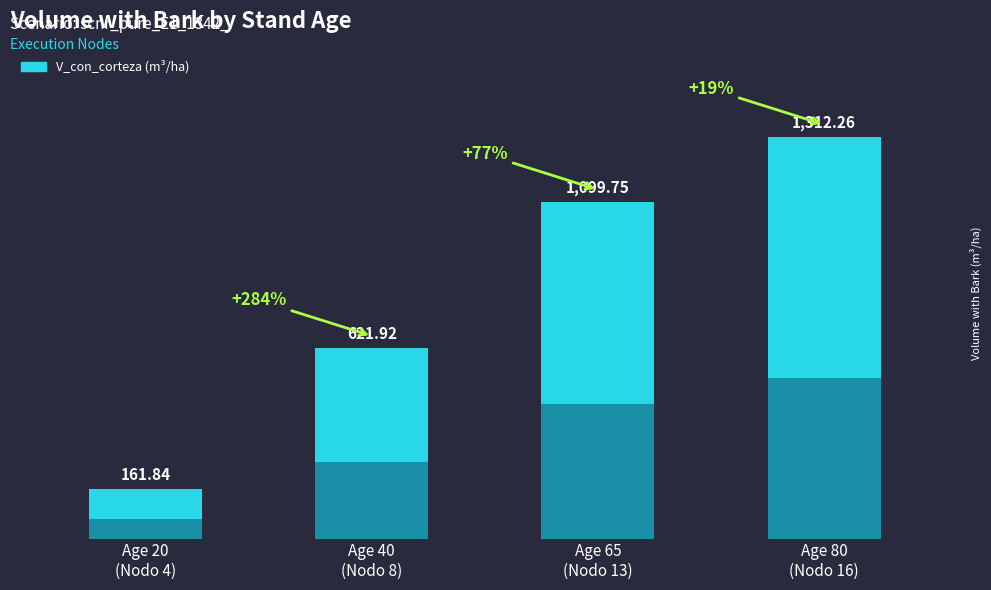

What is the difference between the second highest and minimum values?

937.9